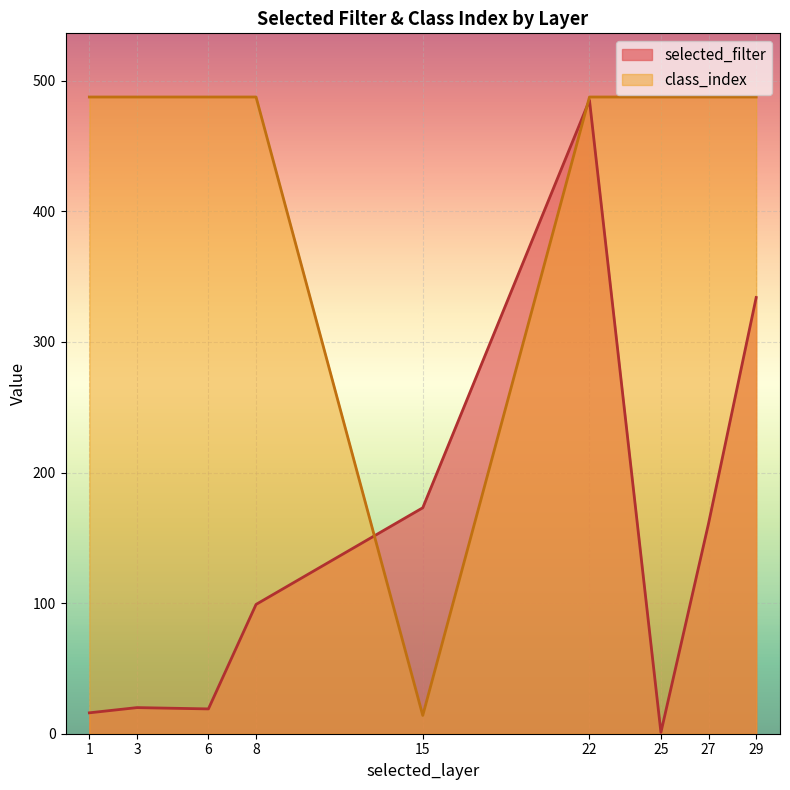

What are all the series names shown in the legend?

selected_filter, class_index